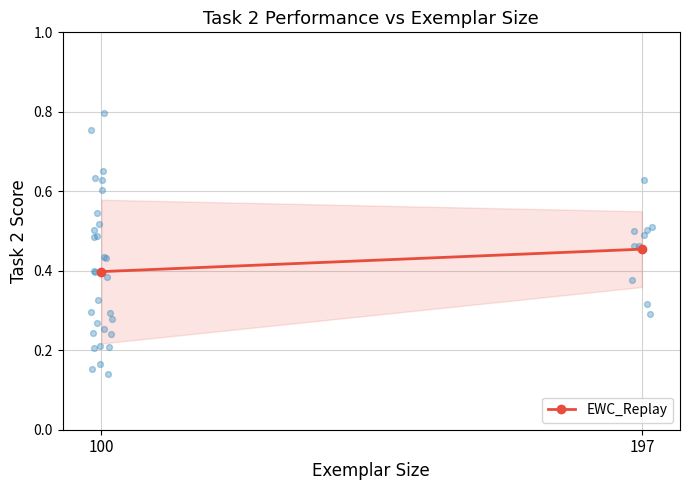

Between 100 and 197, which is larger?

197